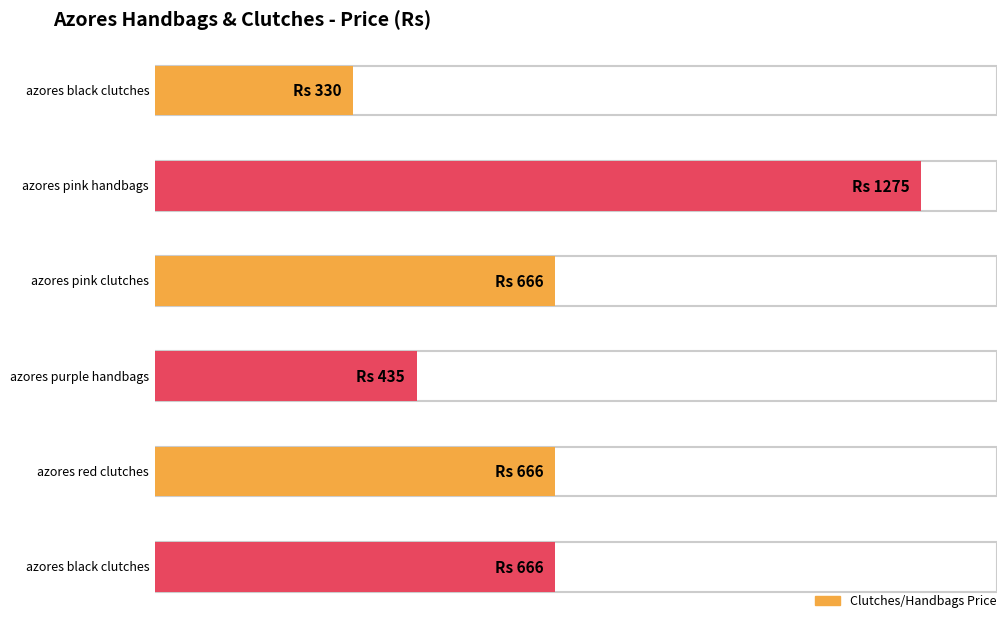

At which label does the data first exceed 666?

azores pink handbags (436463)